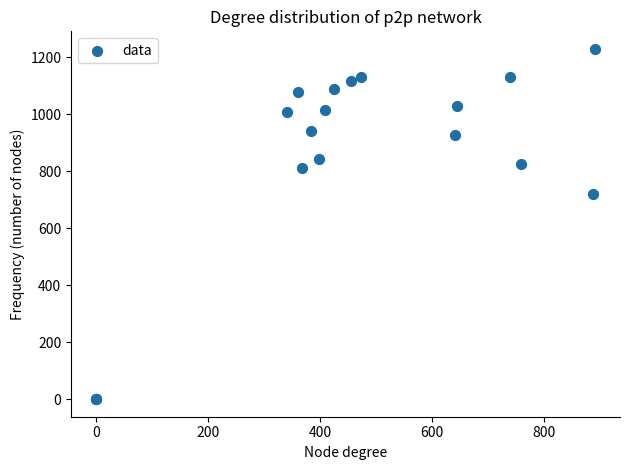

What Y value in the scatter plot is closest to 615?

720.0